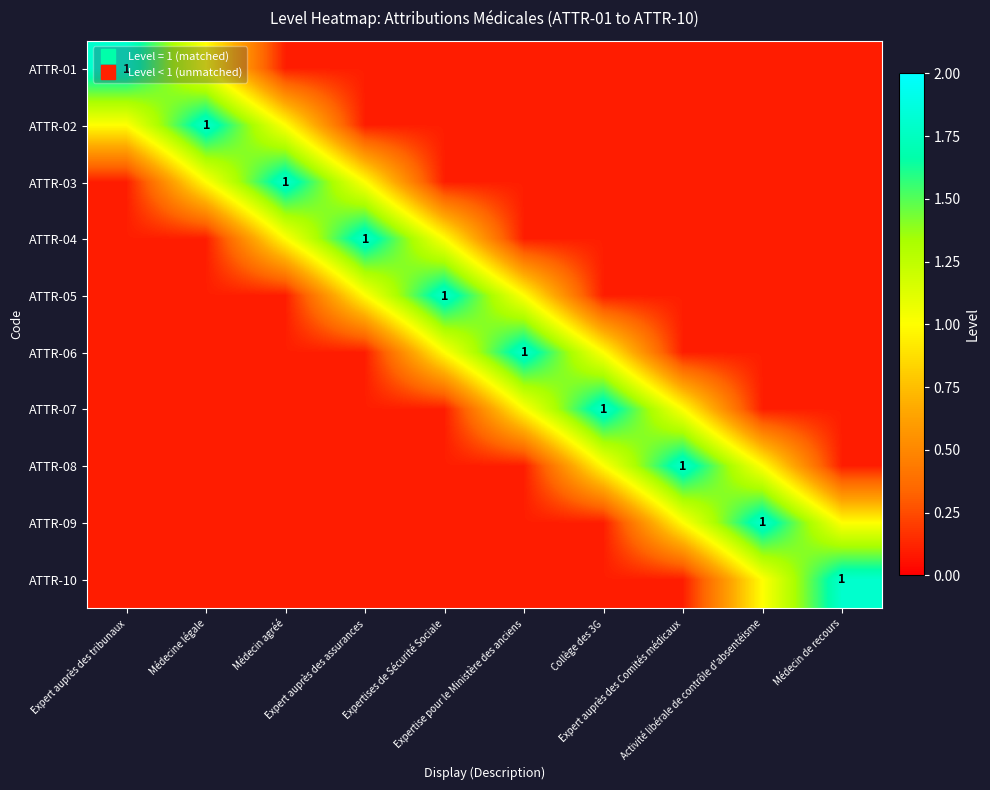

What is the sum of the ATTR-02 values at Médecin agréé and Activité libérale de contrôle d'absentéisme?

1.1